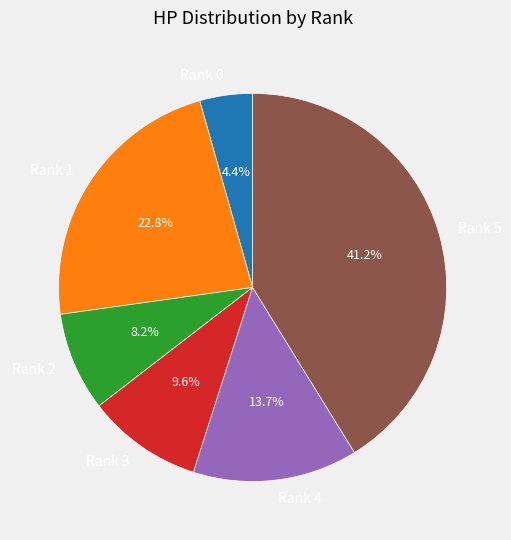

What is the ratio of the value at Rank 4 to the value at Rank 0?

3.1